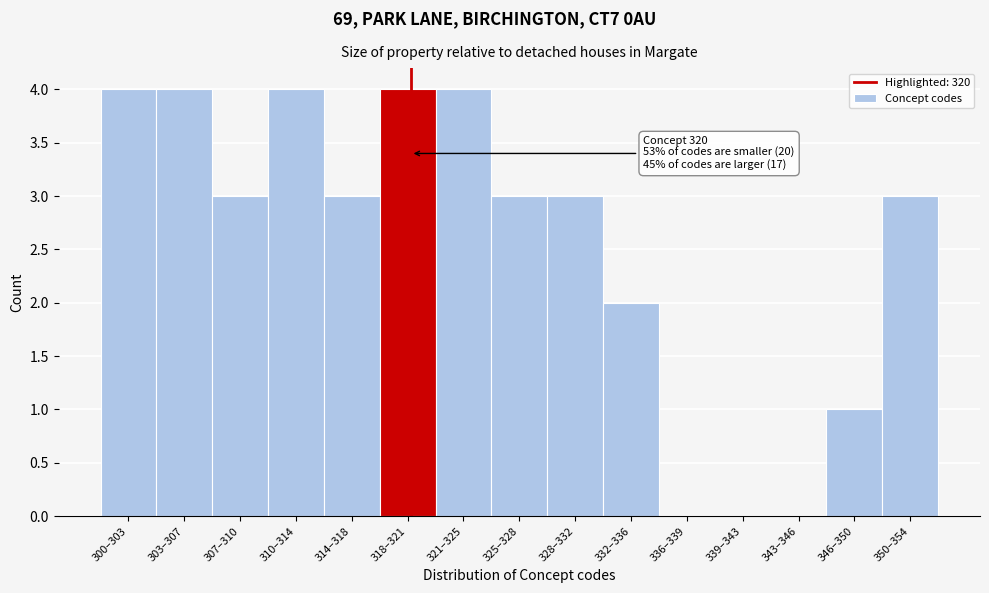

Reading left to right, transcribe all the data shown in this chart.

300–303=4	303–307=4	307–310=3	310–314=4	314–318=3	318–321=4	321–325=4	325–328=3	328–332=3	332–336=2	336–339=0	339–343=0	343–346=0	346–350=1	350–354=3